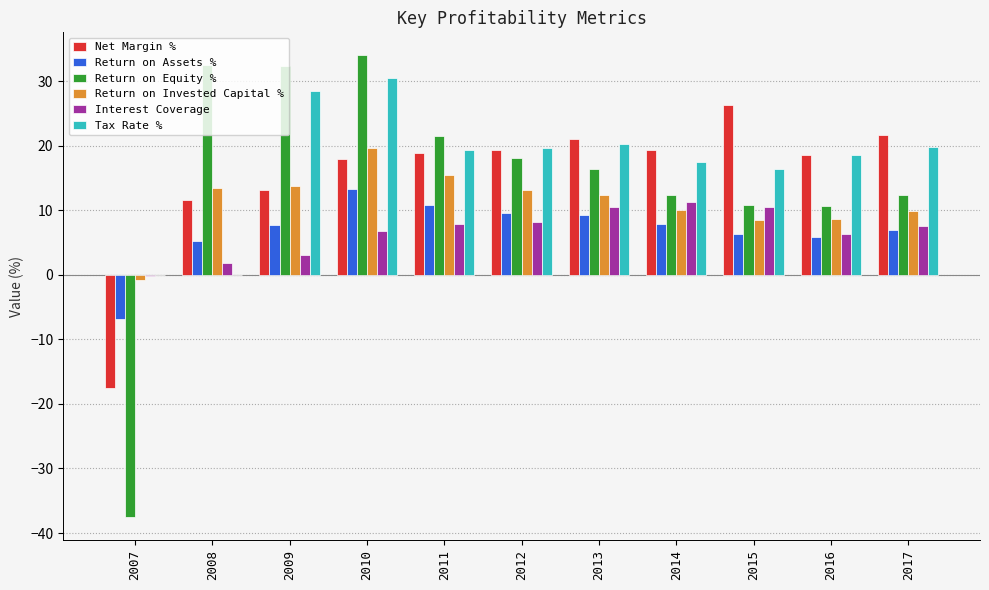

Count the number of data series in this chart.

6